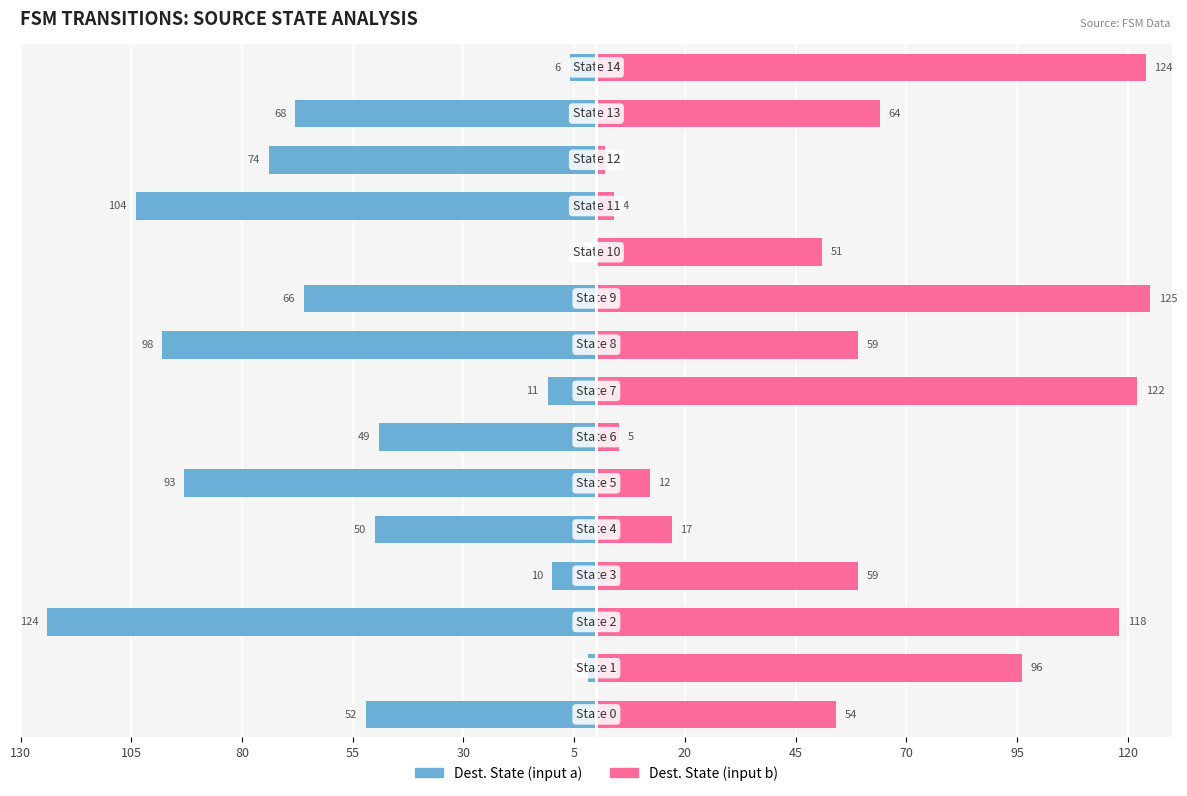

At how many categories does at least one series exceed 107?

4